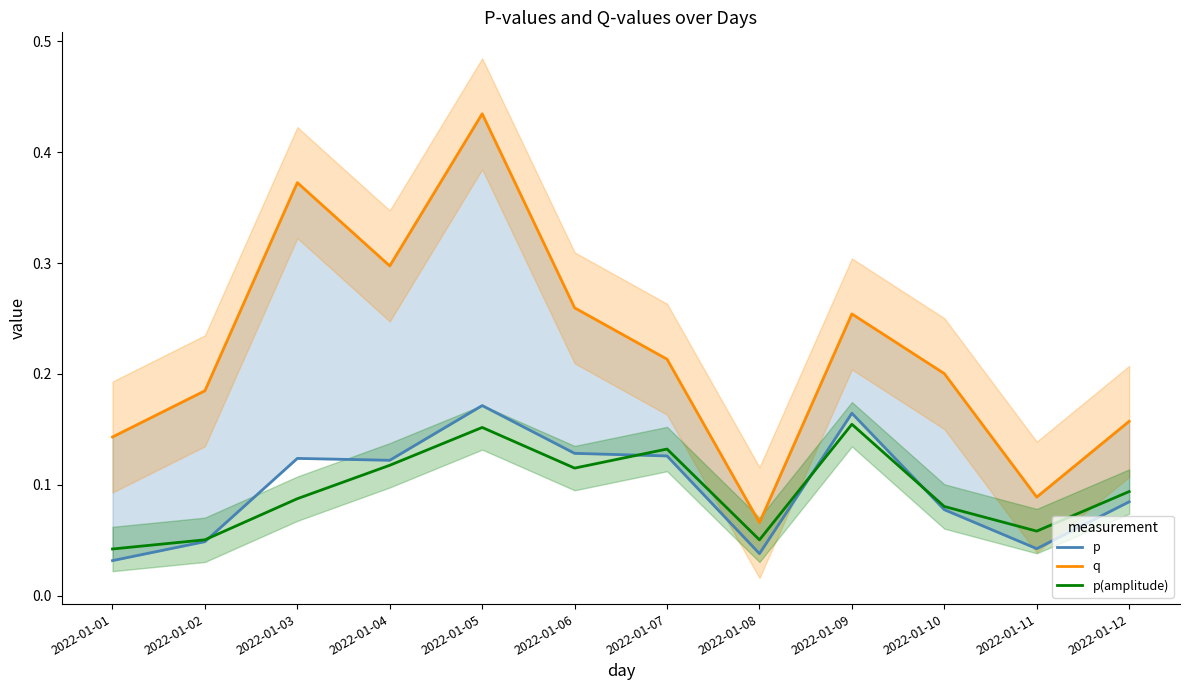

True or false: q has a value of 0.4 at 2022-01-05.

True